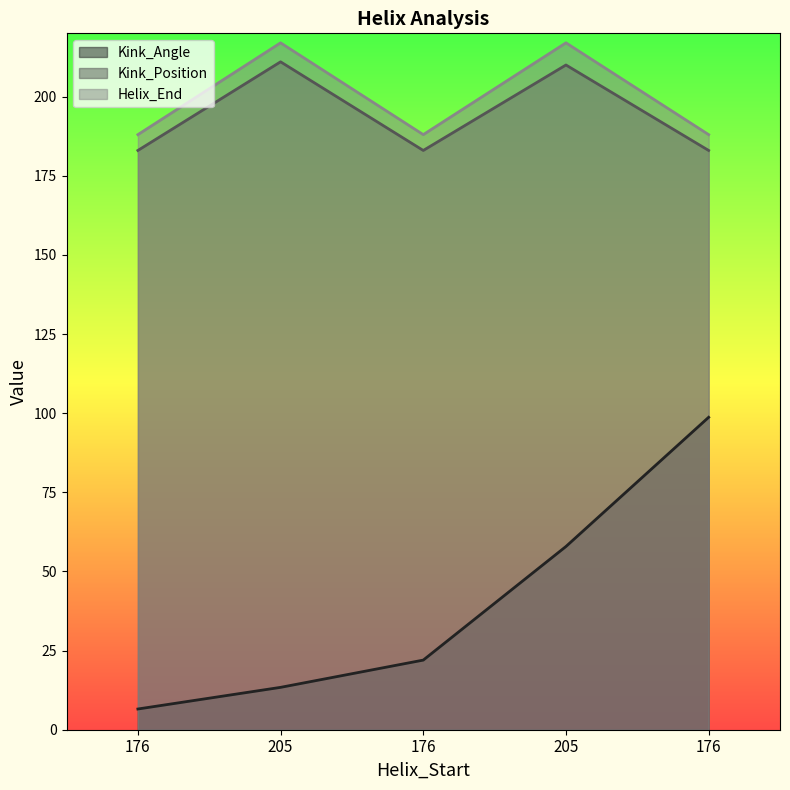

Which series changed the most between 176 and 205?

Kink_Angle